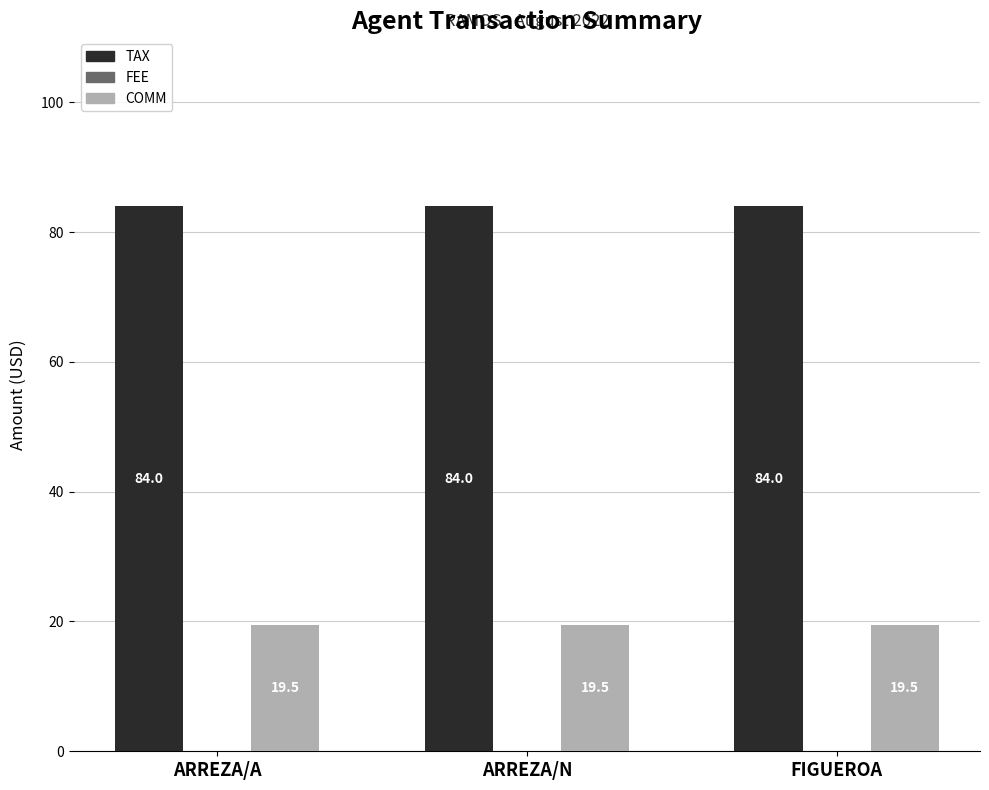

What is the sum of the COMM values at ARREZA/A and FIGUEROA?

39.0